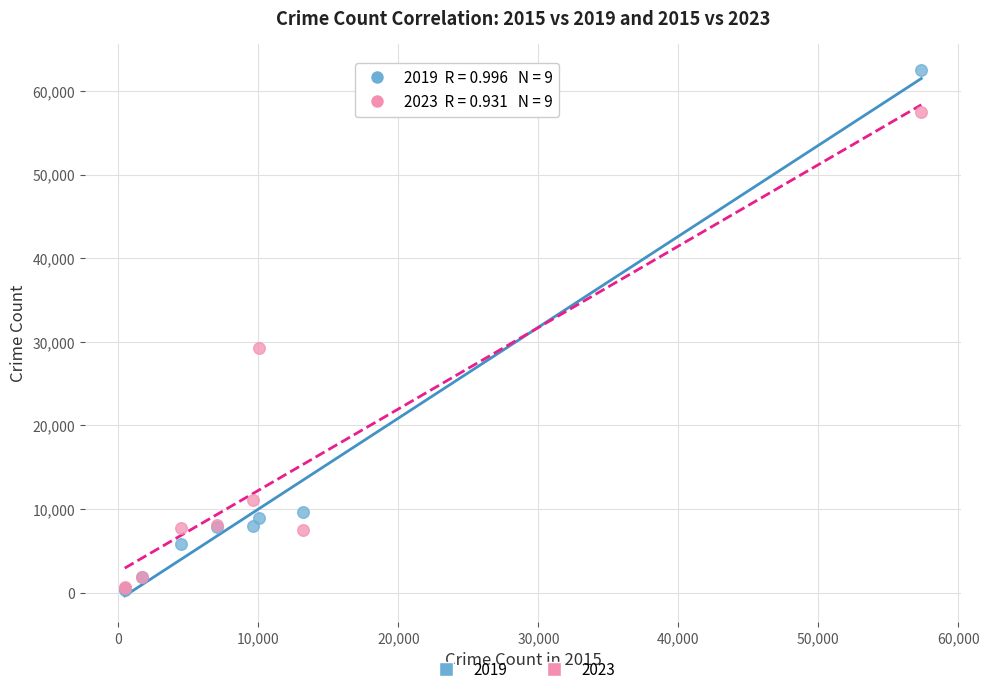

Across all series, what Y value is closest to 31437?

29255